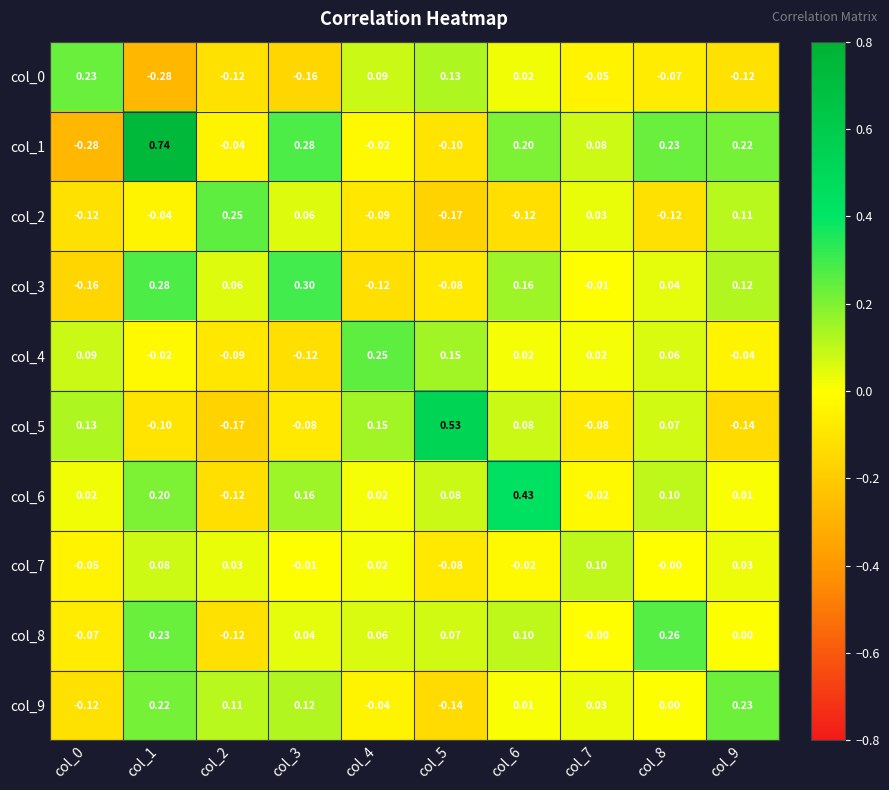

How many data points does each series have?

10